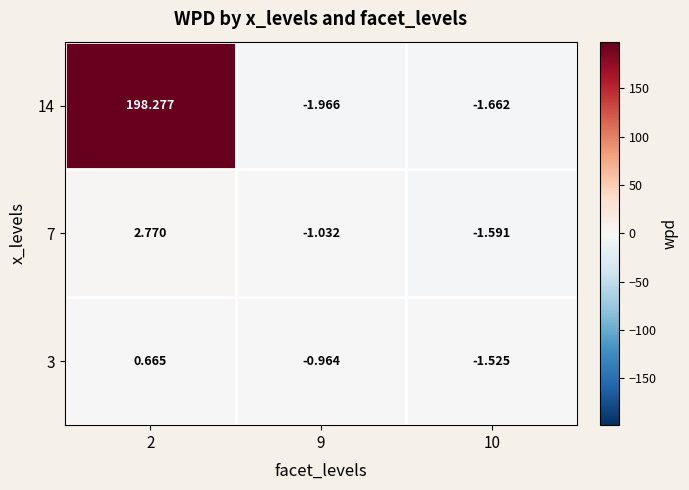

At how many categories does at least one series exceed 121?

1